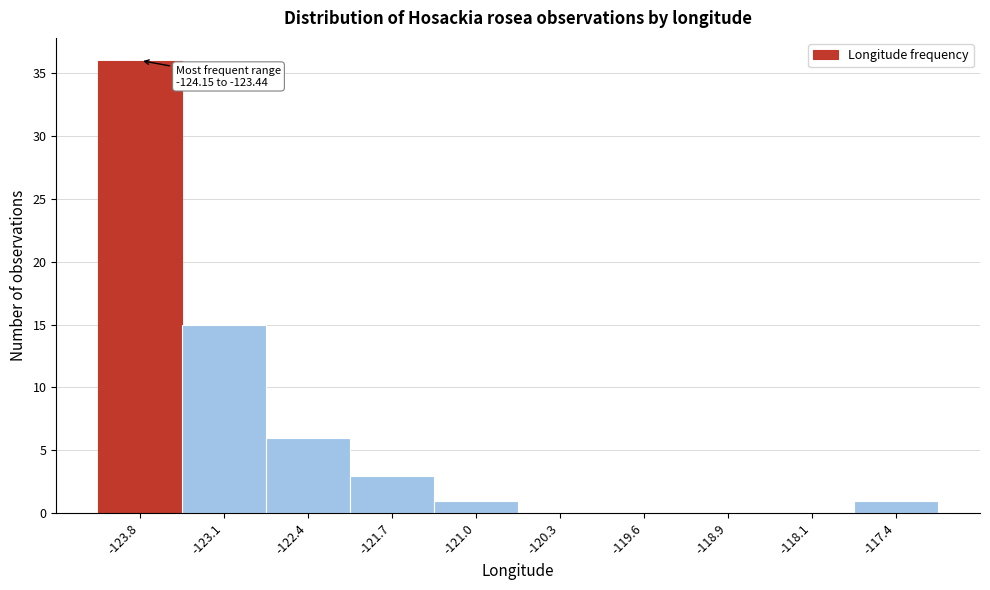

Over which range of the x-axis is the bar tallest?

-124.1 to -123.4